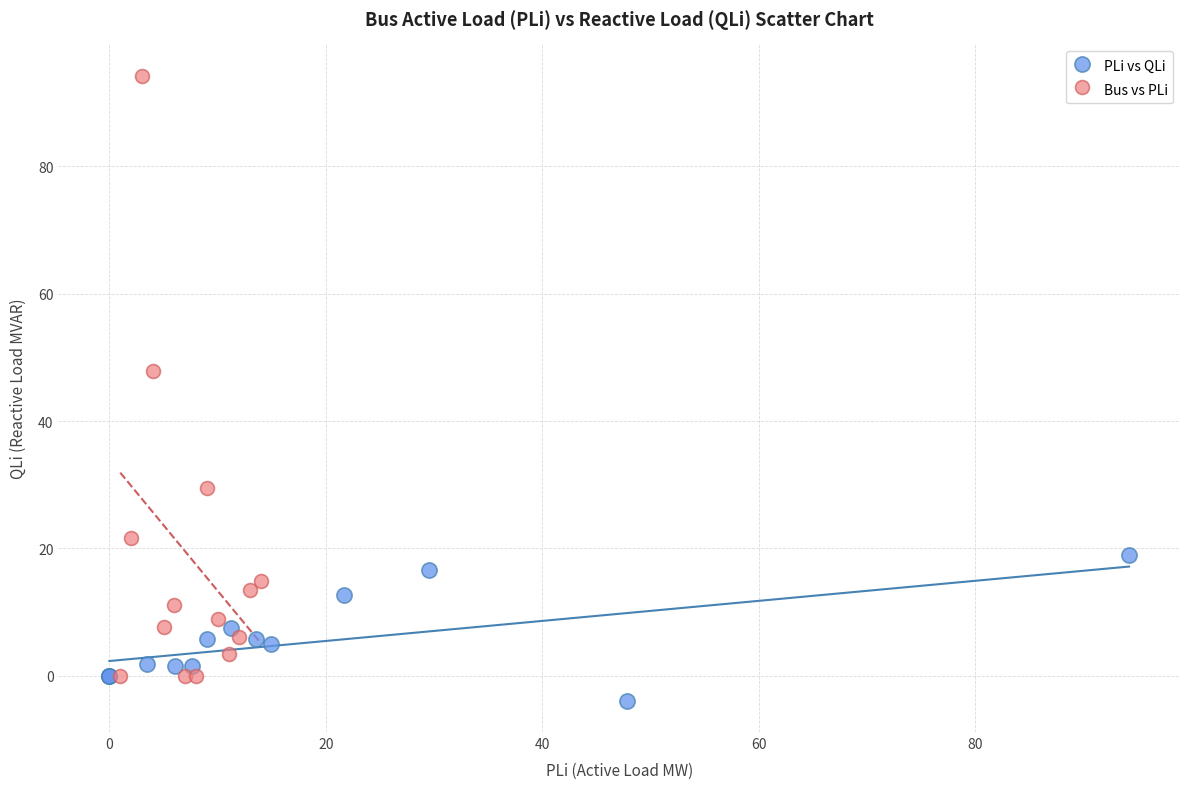

Which series contains the lowest Y value?

PLi vs QLi